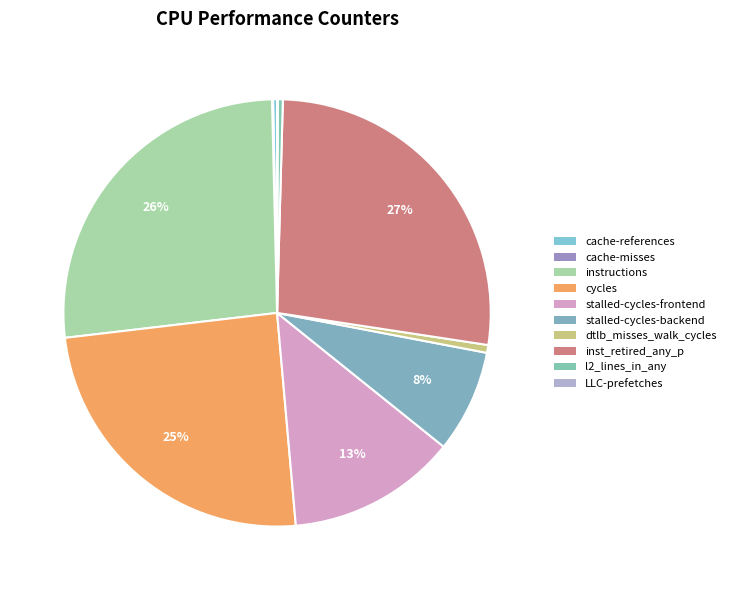

To the nearest percent, what is the combined percentage of l2_lines_in_any and cycles?

25%